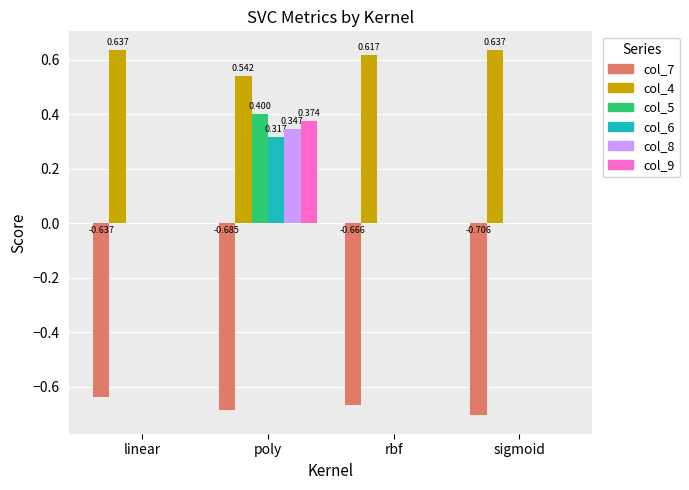

How many data points does each series have?

4